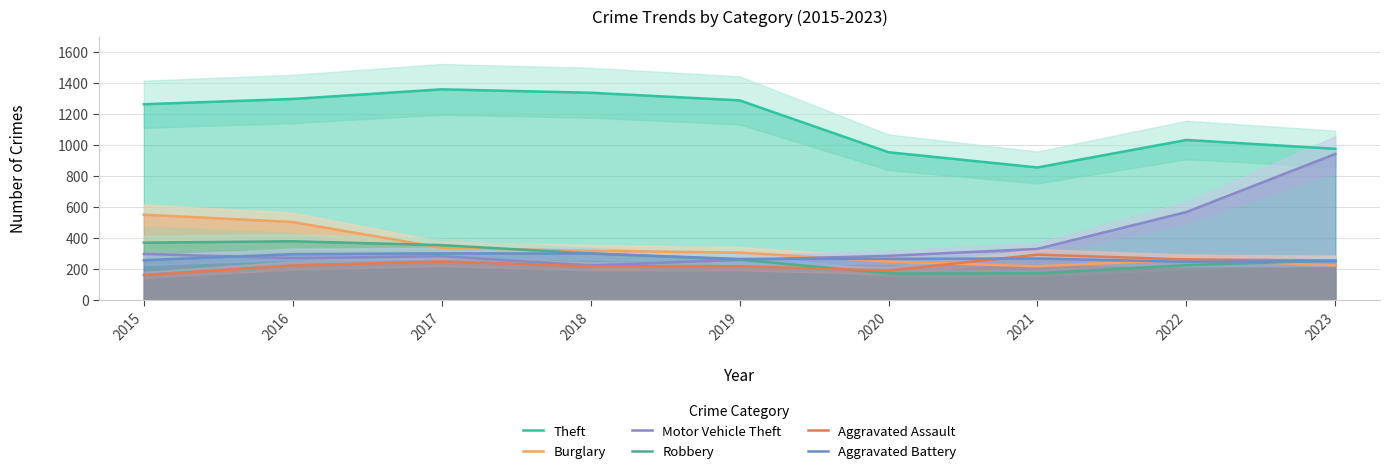

At which category is the sum across all series the highest?

2016